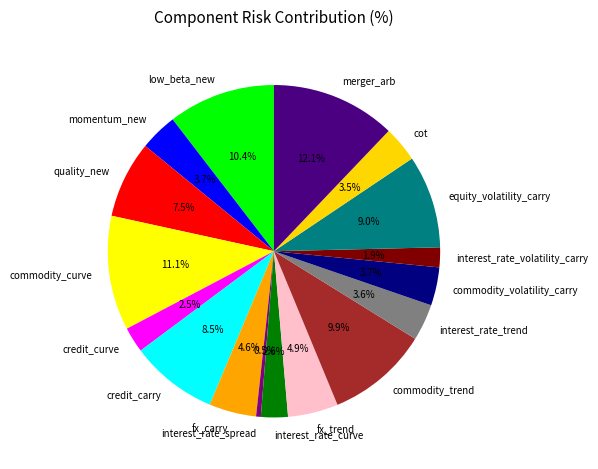

Count the number of slices in the pie.

17